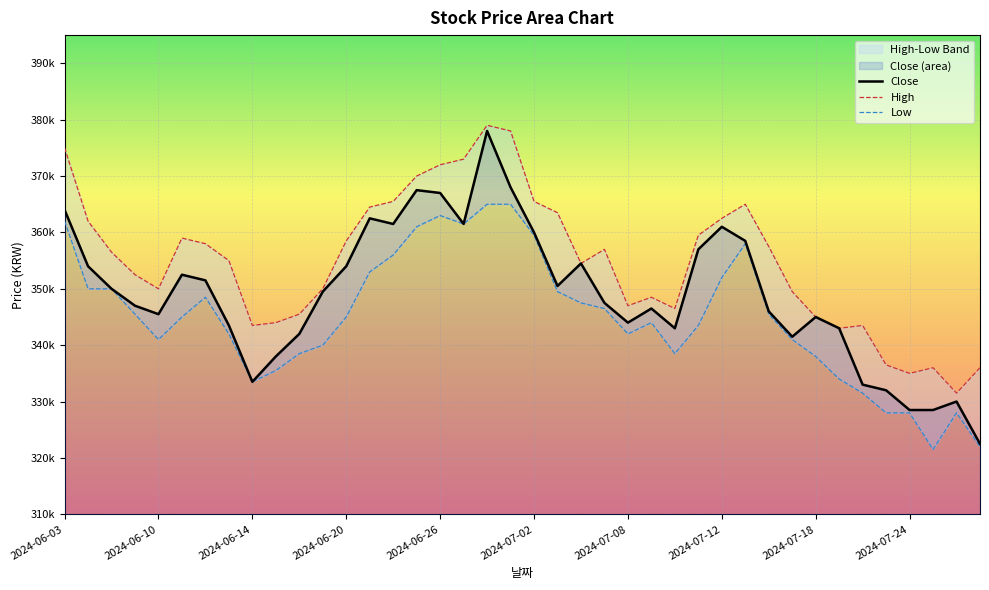

True or false: Close has more than 0 points higher than both neighbors.

True